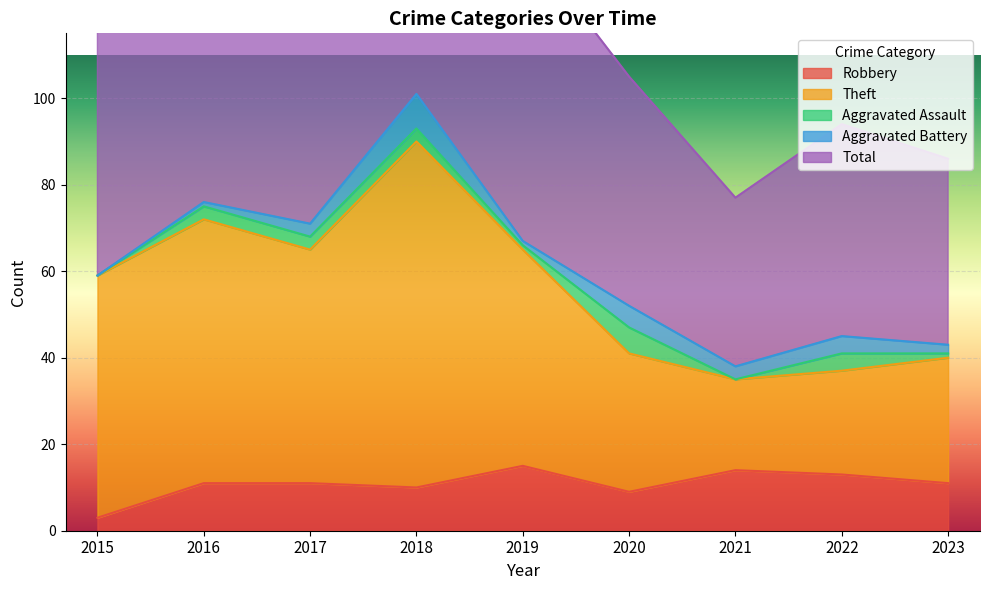

How many data points in Theft are above 59?

4